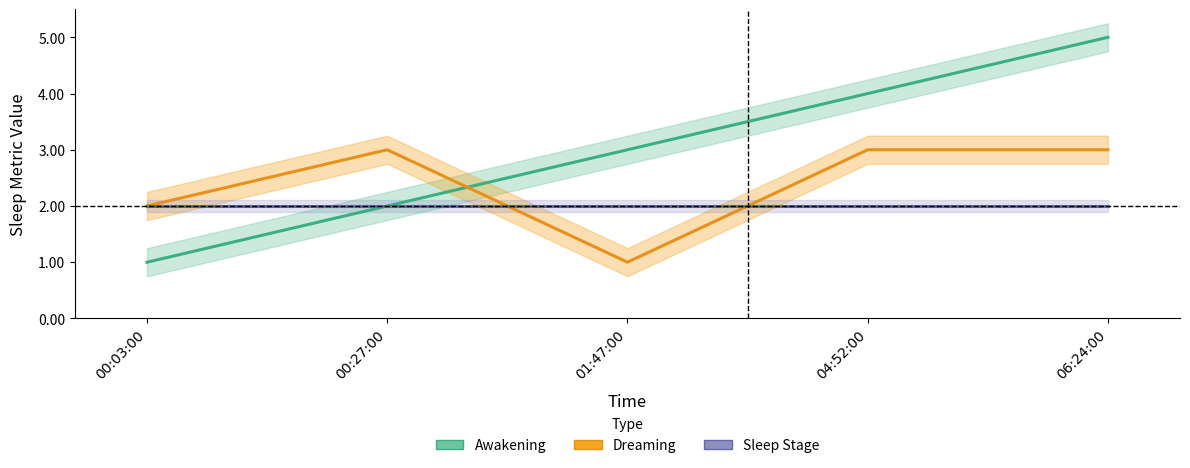

At how many categories does at least one series exceed 3?

2